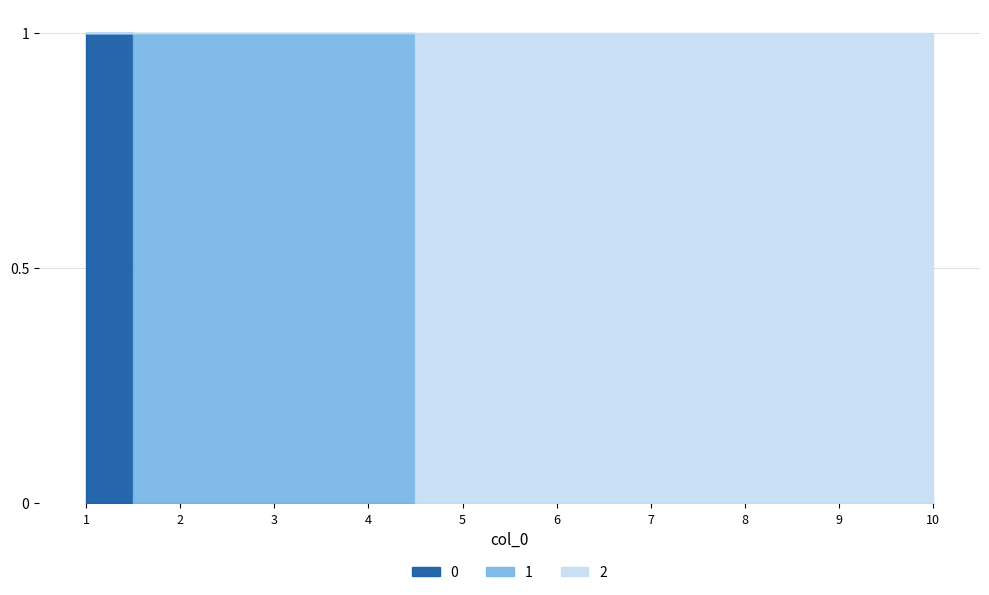

Reading left to right, what are all the values shown in this chart?

0: 1	0	0	0	0	0	0	0	0	0
1: 0	1	1	1	0	0	0	0	0	0
2: 0	0	0	0	1	1	1	1	1	1